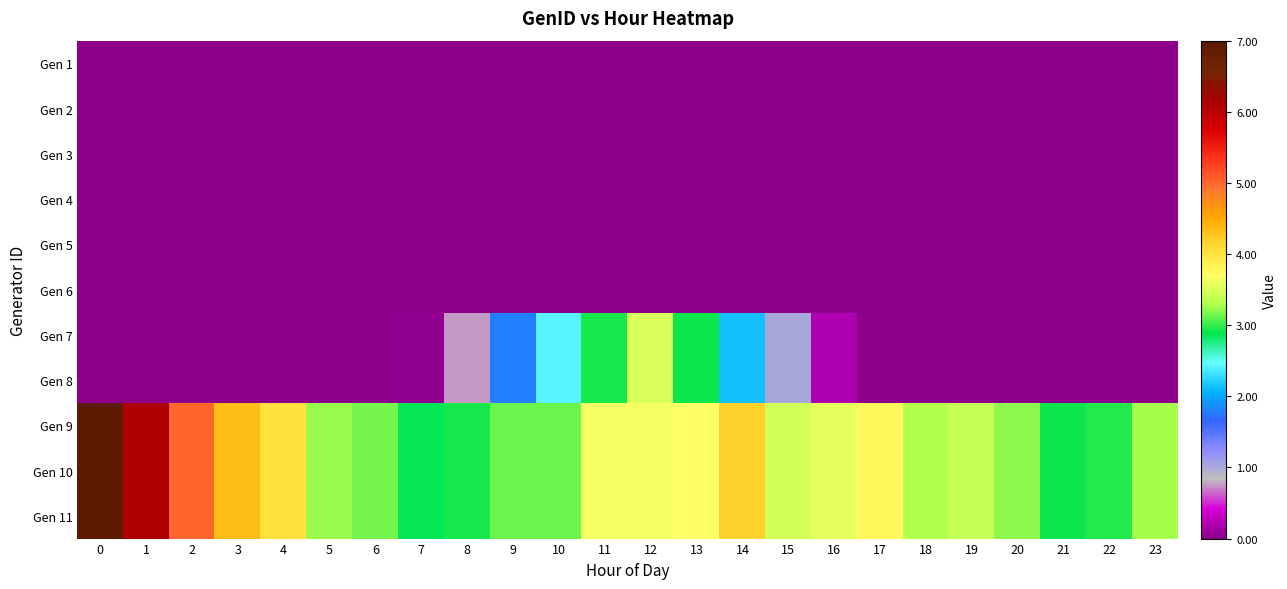

At 18, list the series in order from largest to smallest.

Gen 9, Gen 10, Gen 11, Gen 7, Gen 8, Gen 1, Gen 2, Gen 3, Gen 4, Gen 5, Gen 6